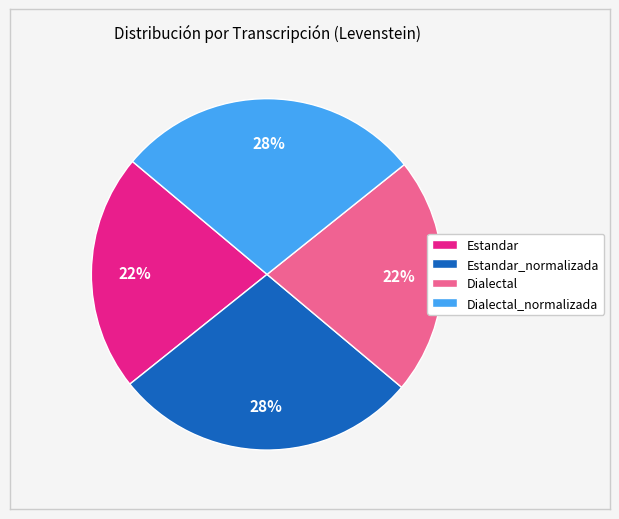

Is it true that Dialectal_normalizada is 23% of the pie?

False